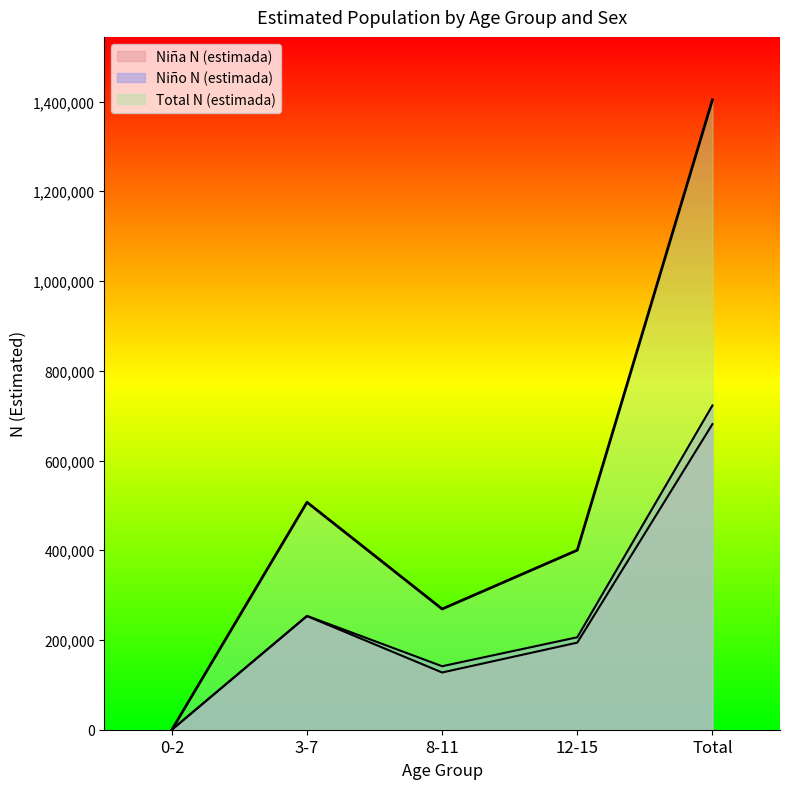

What is the total value across all series at 3-7?

1013922